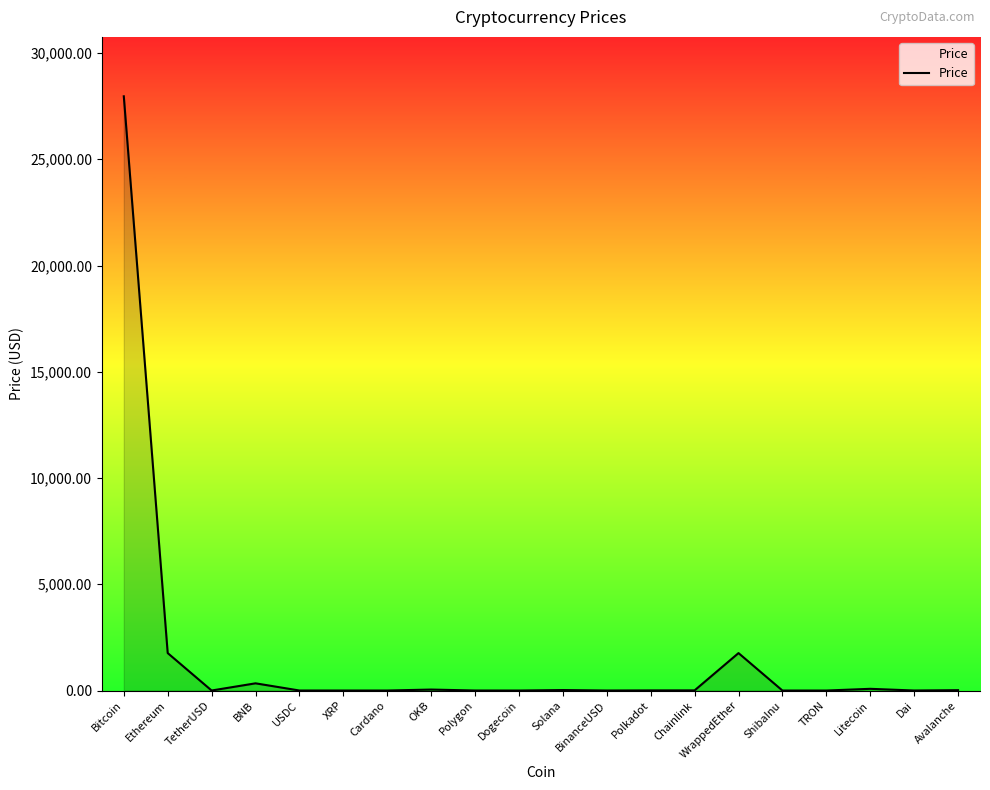

What is the maximum value shown in the chart?

27962.3